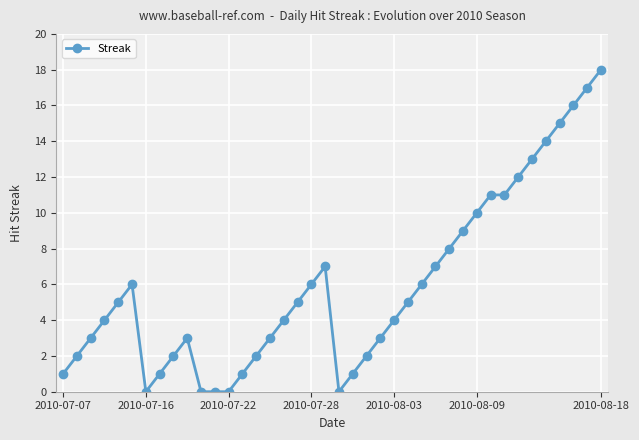

Reading left to right, extract all data points from this chart.

1	2	3	4	5	6	0	1	2	3	0	0	0	1	2	3	4	5	6	7	0	1	2	3	4	5	6	7	8	9	10	11	11	12	13	14	15	16	17	18